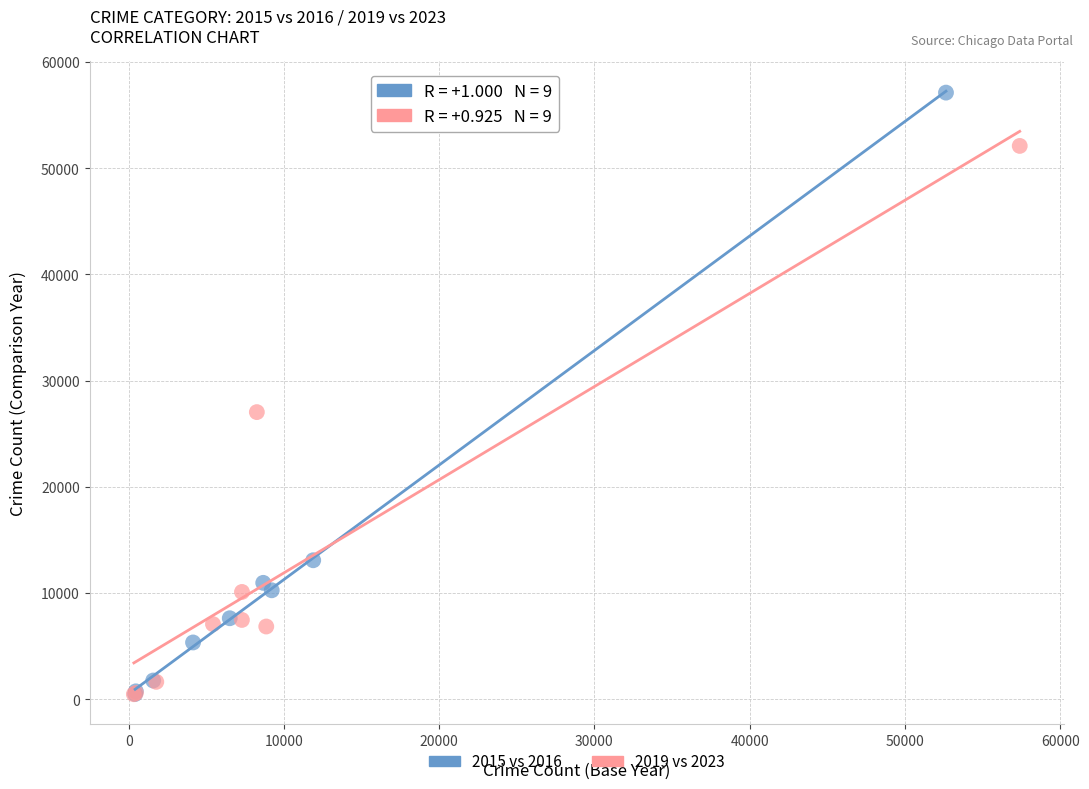

Which series has the largest Y range (max minus min)?

2015 vs 2016